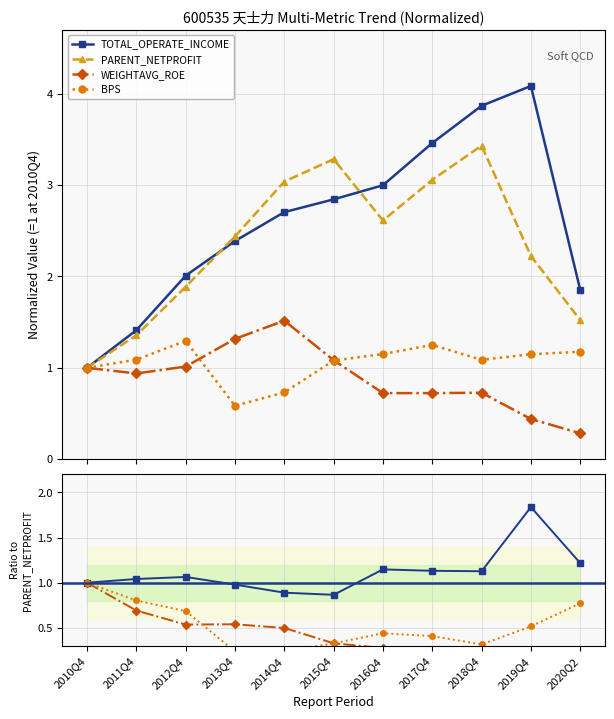

Where is PARENT_NETPROFIT nearest to the value 2?

2012Q4